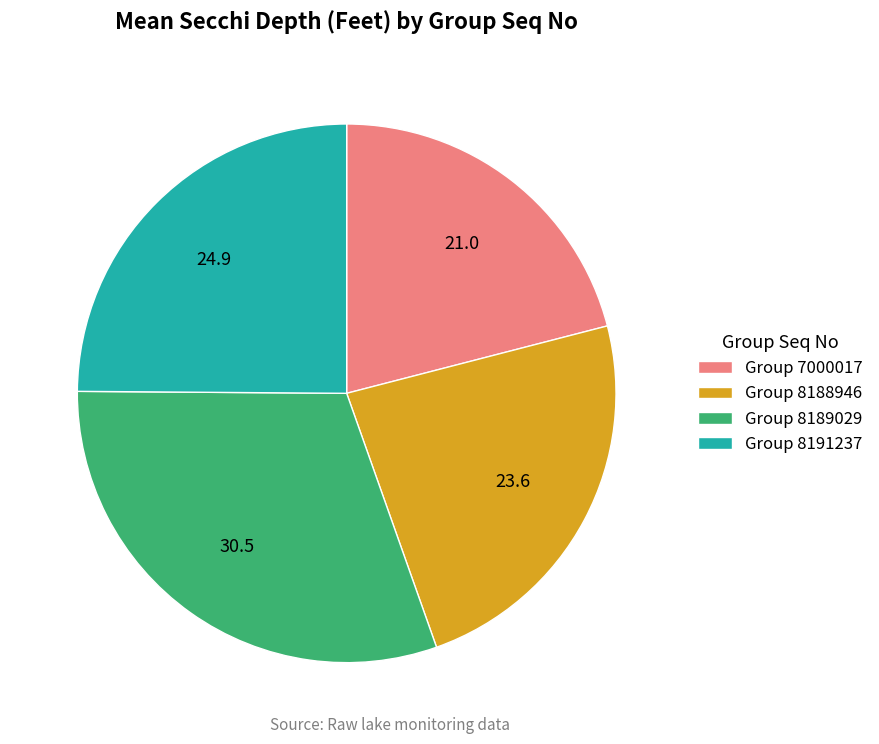

Is Group 8191237 the majority of the pie?

No